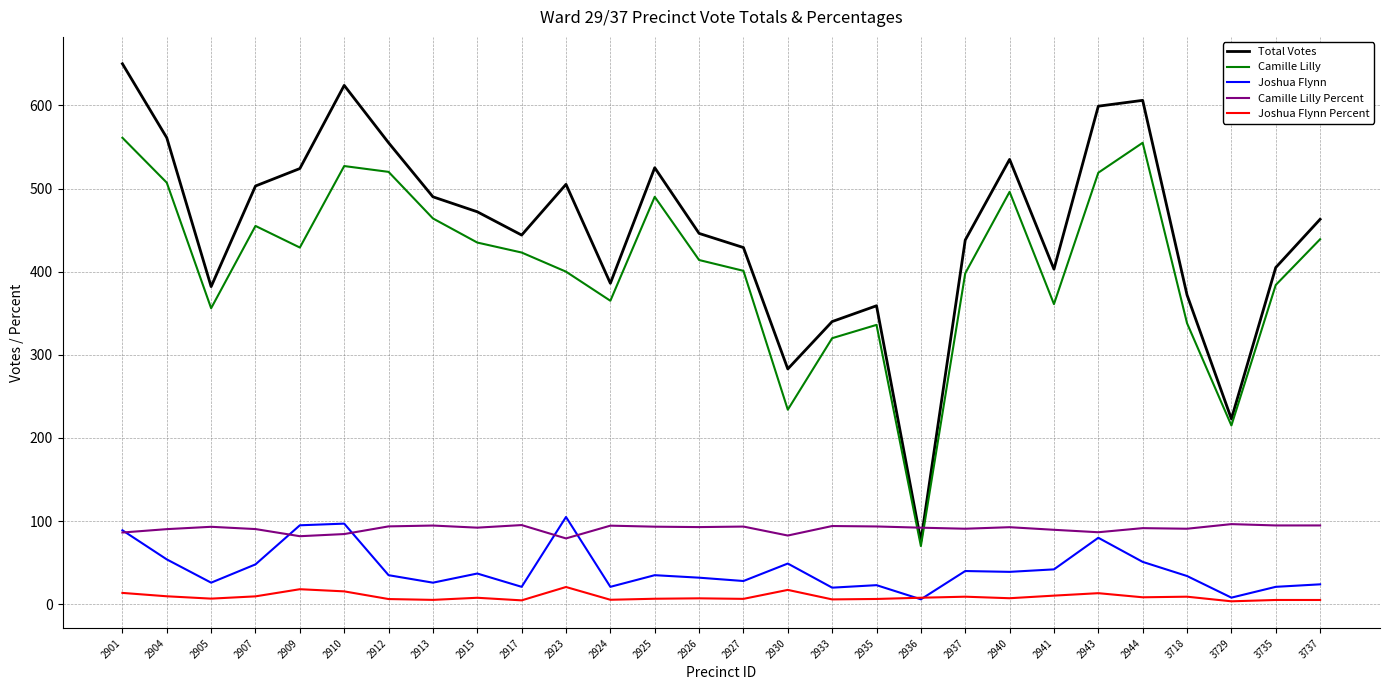

True or false: Camille Lilly Percent has more than 0 points higher than both neighbors.

True